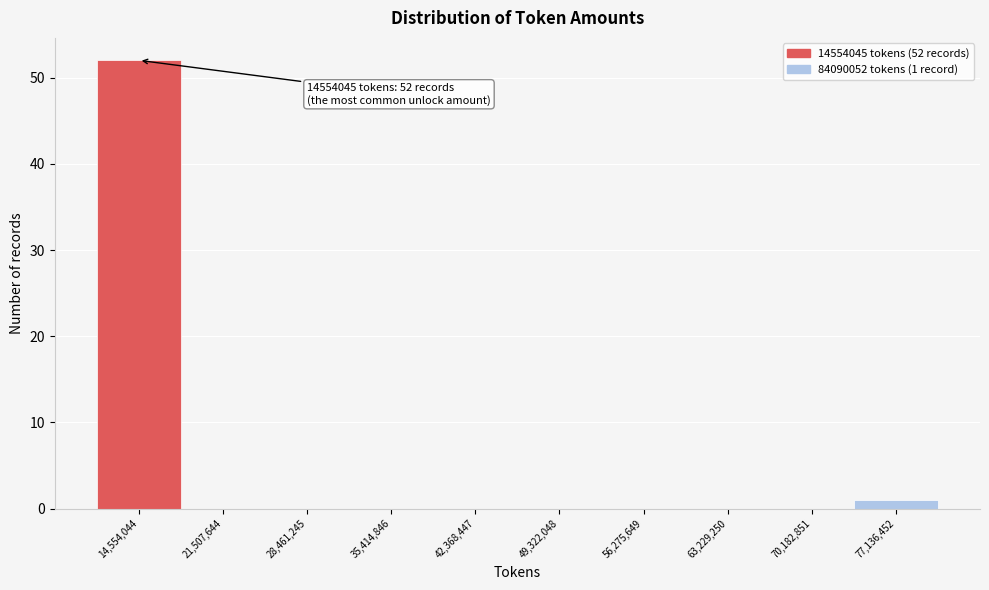

Reading left to right, list all the values displayed in this chart.

14,554,044=52	21,507,644=0	28,461,245=0	35,414,846=0	42,368,447=0	49,322,048=0	56,275,649=0	63,229,250=0	70,182,851=0	77,136,452=1